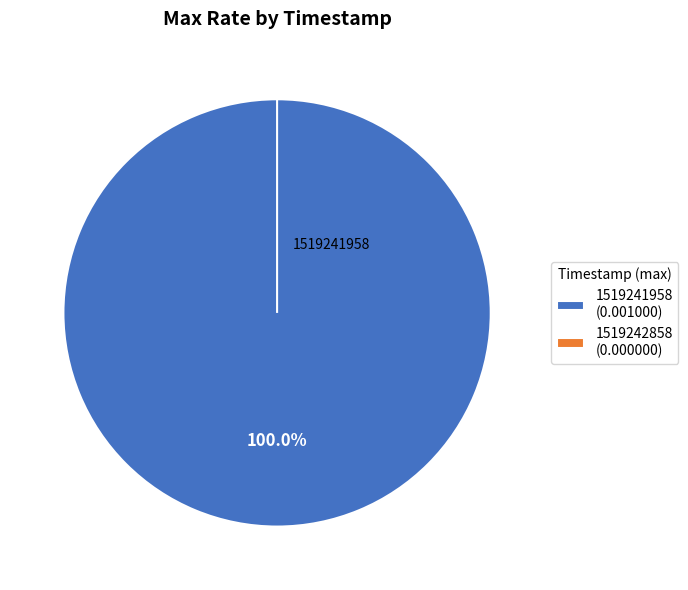

What is the total percentage of 1519241958 and 1519242858?

100.0%